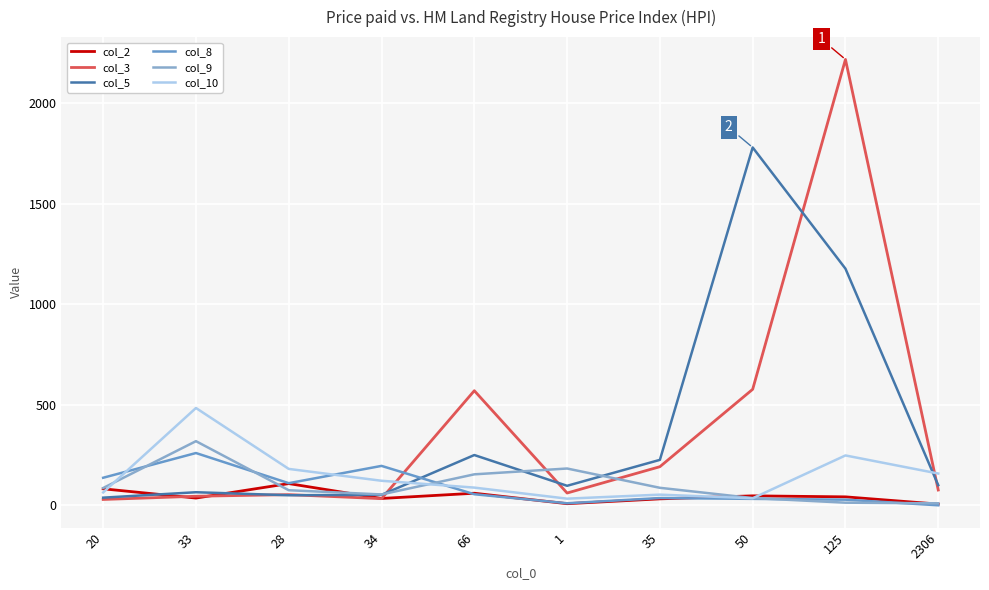

Reading right to left, list all the values displayed in this chart.

col_2: 6	42	47	32	8	60	34	108	36	82
col_3: 76	2218	577	192	61	570	33	53	45	29
col_5: 100	1177	1780	226	97	250	52	50	65	38
col_8: 0	28	32	36	10	55	196	110	260	137
col_9: 10	13	36	87	183	154	54	75	319	86
col_10: 158	248	35	53	33	88	122	181	484	64